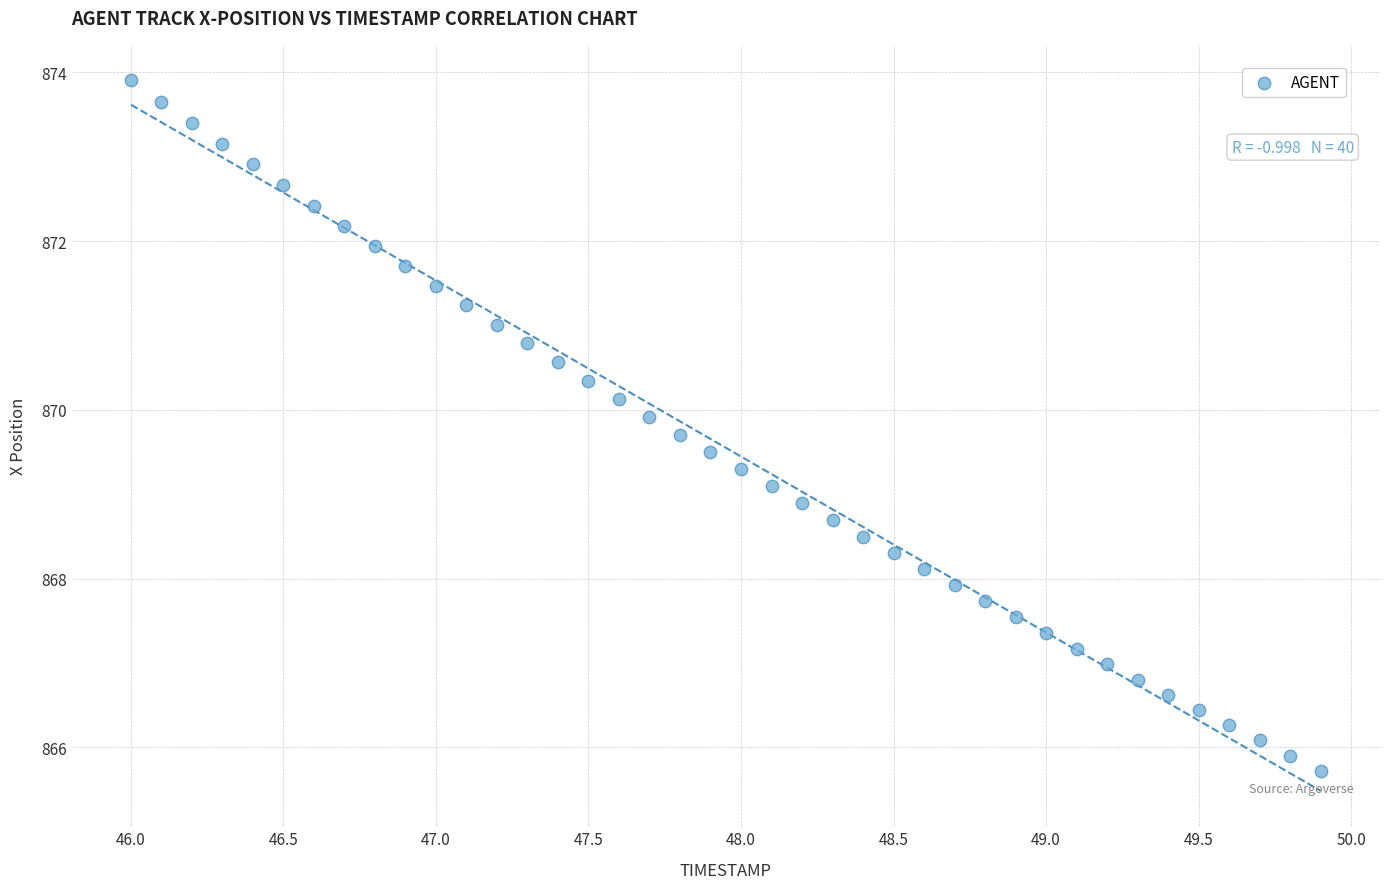

What is the range of X values (max minus min)?

3.9